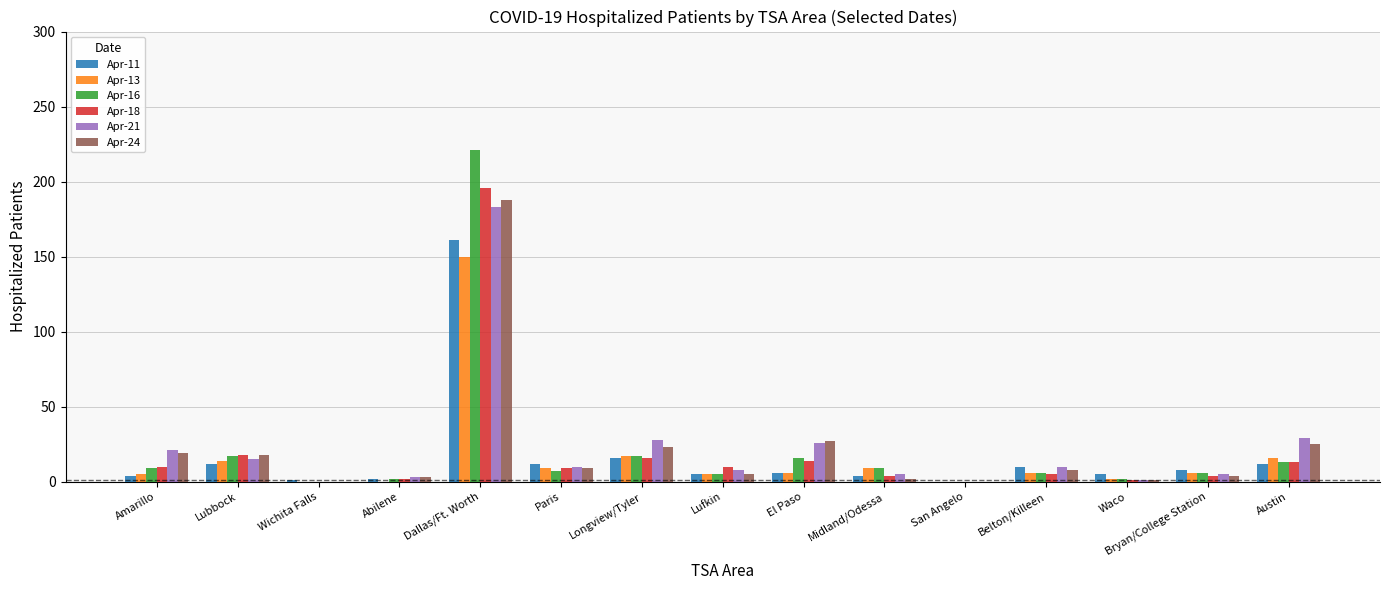

What is the difference between the Apr-24 values at Belton/Killeen and Lubbock?

10